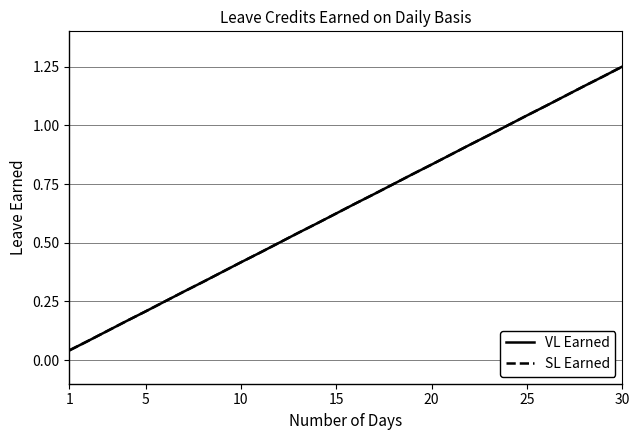

Is this an area chart (filled region under the line)?

No